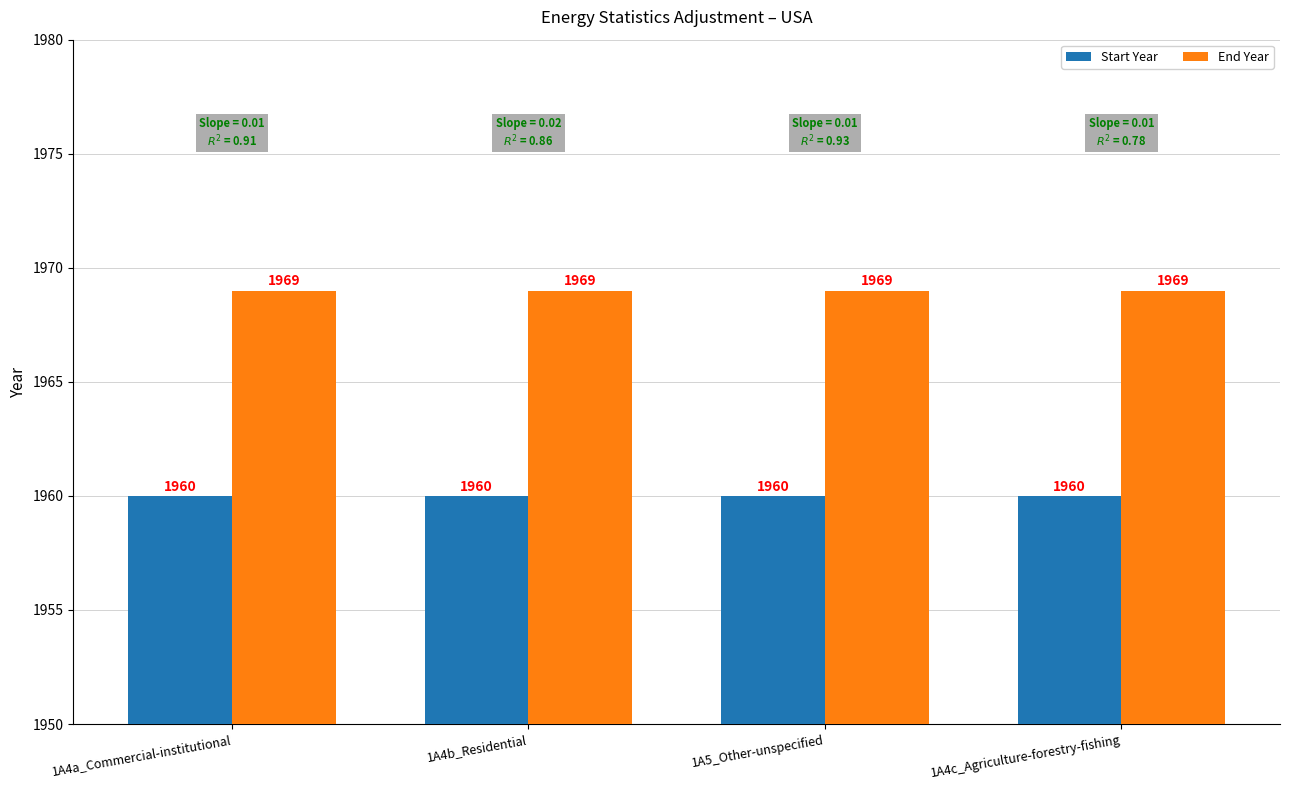

What is the minimum value for End Year?

1969